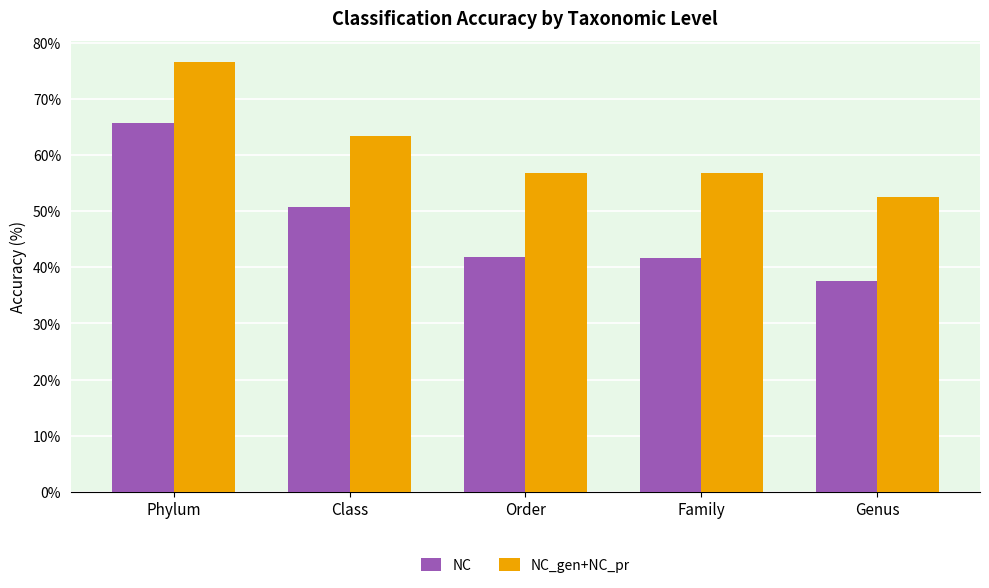

Rank the series by their average value, from lowest to highest.

NC, NC_gen+NC_pr